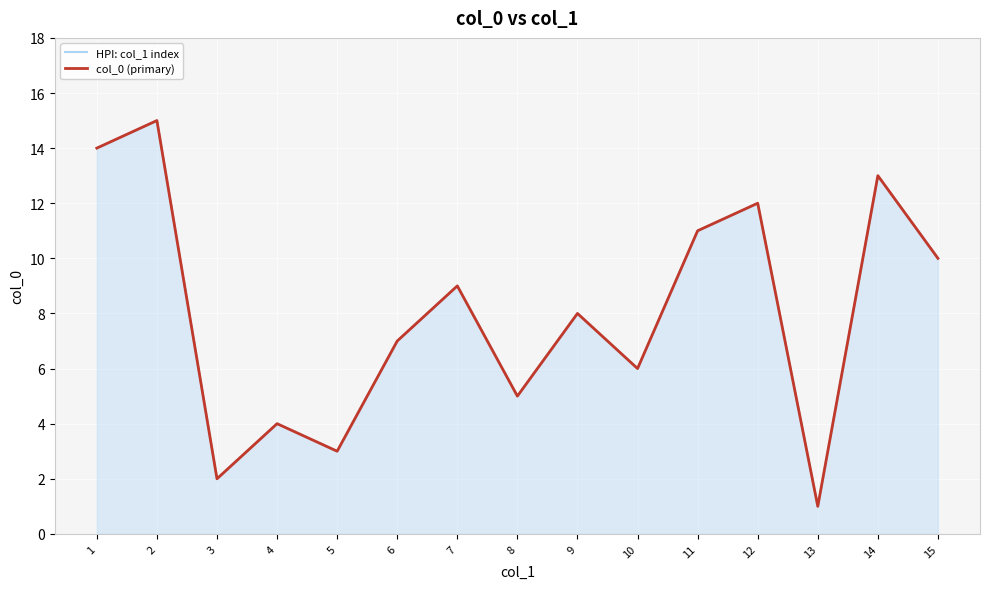

At 5, list the series in order from largest to smallest.

HPI: col_1 index, col_0 (primary)